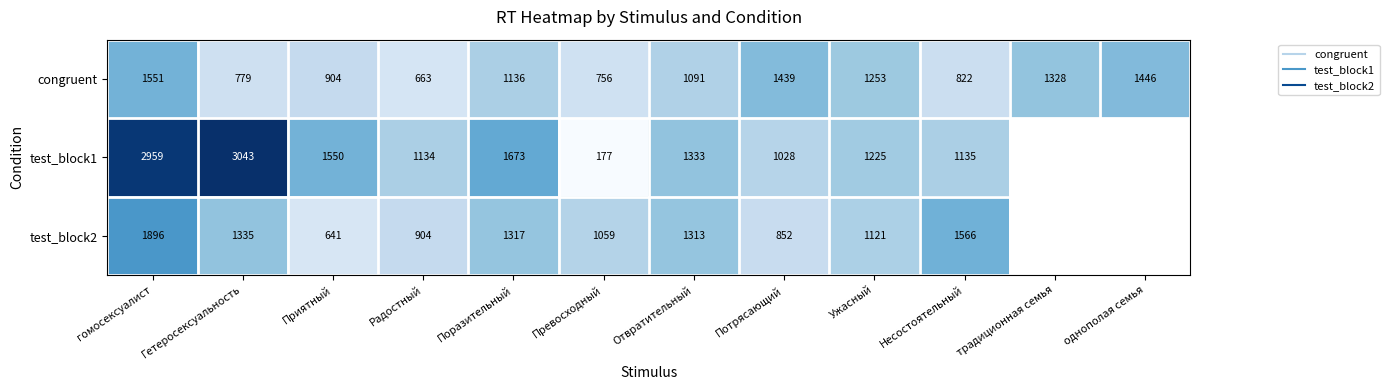

How many data points in test_block1 are less than 1550?

6